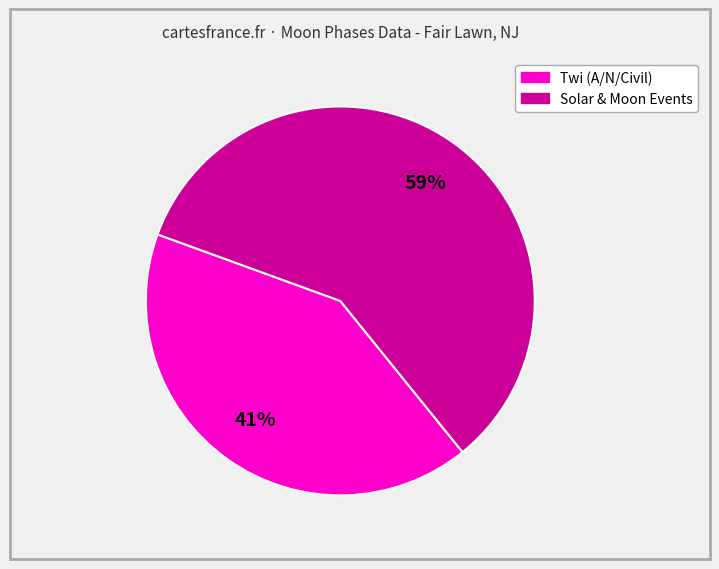

Is there any slice that represents more than half of the pie?

Yes